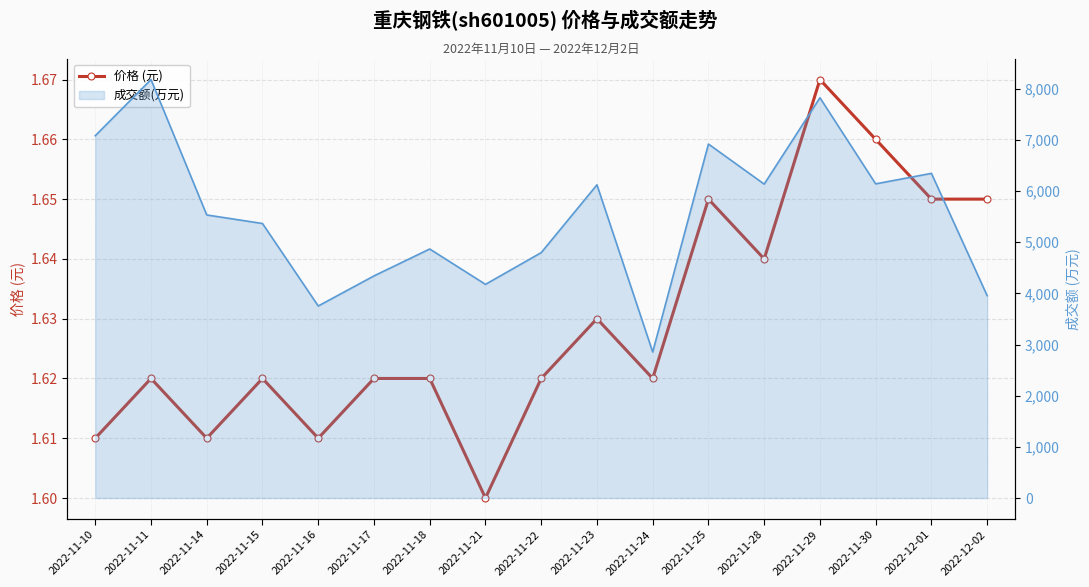

List the labels in order of value, smallest first.

2022-11-21, 2022-11-10, 2022-11-14, 2022-11-16, 2022-11-11, 2022-11-15, 2022-11-17, 2022-11-18, 2022-11-22, 2022-11-24, 2022-11-23, 2022-11-28, 2022-11-25, 2022-12-01, 2022-12-02, 2022-11-30, 2022-11-29